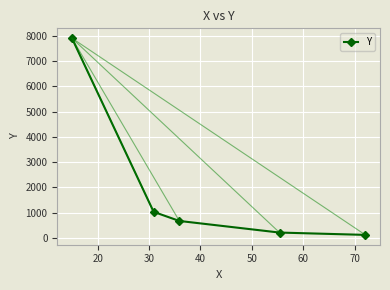

What is the difference between the maximum and minimum values?

7792